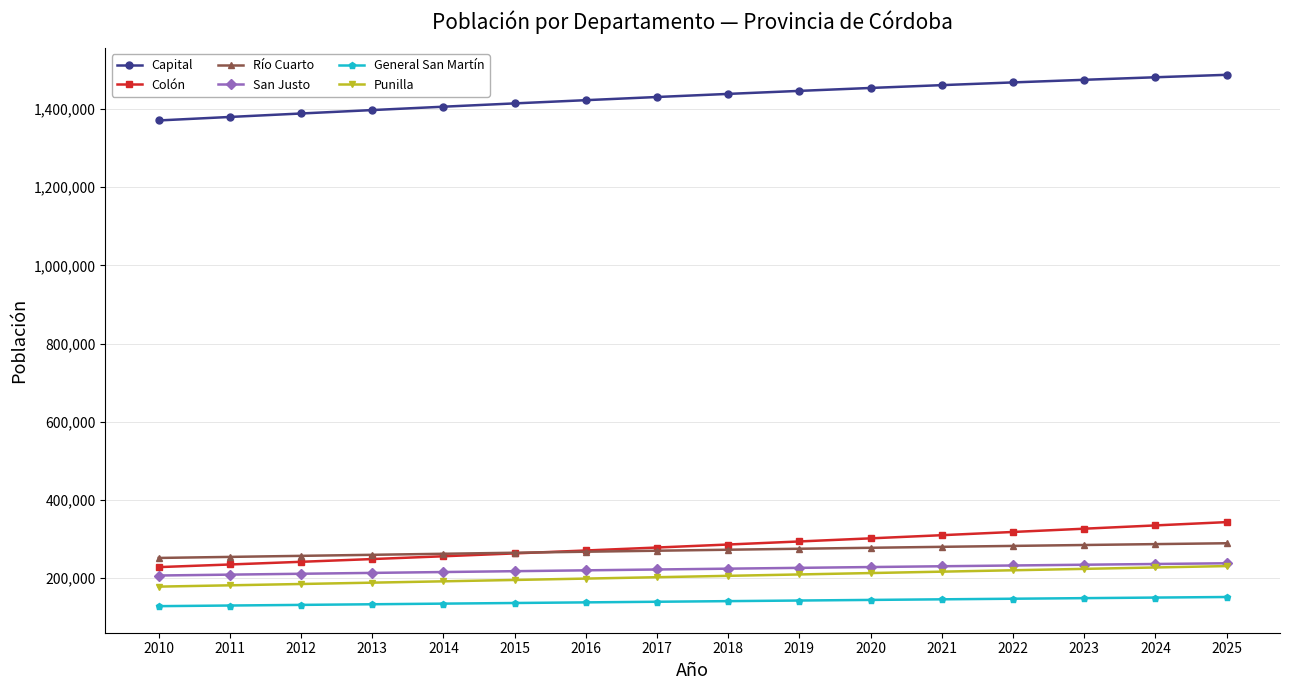

Which series has the widest spread of values?

Capital